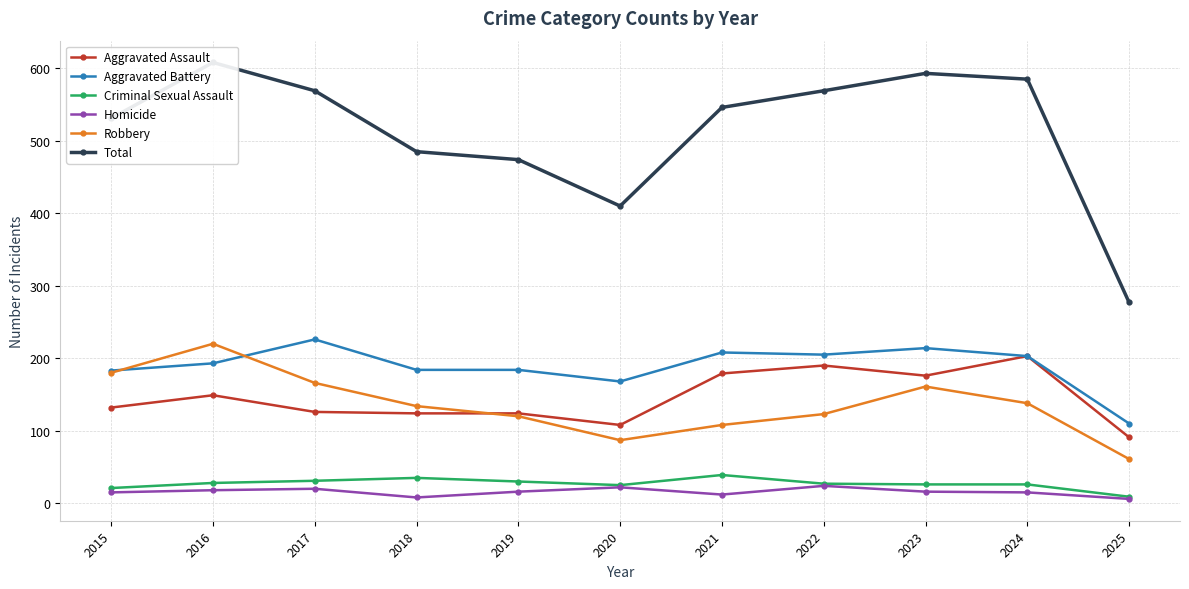

How many data points in Robbery are above 134?

5